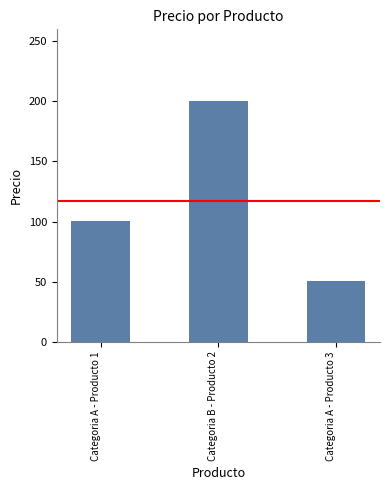

What is the label of the 3rd bar from the right?

Categoria A - Producto 1